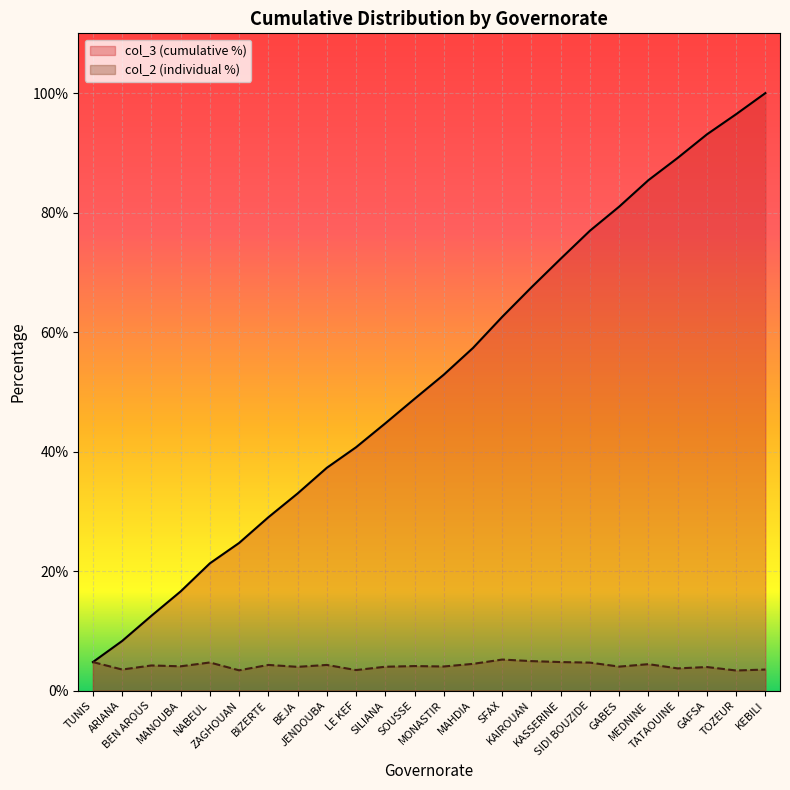

True or false: col_2 (individual %) and col_3 (cumulative %) intersect in this chart.

False